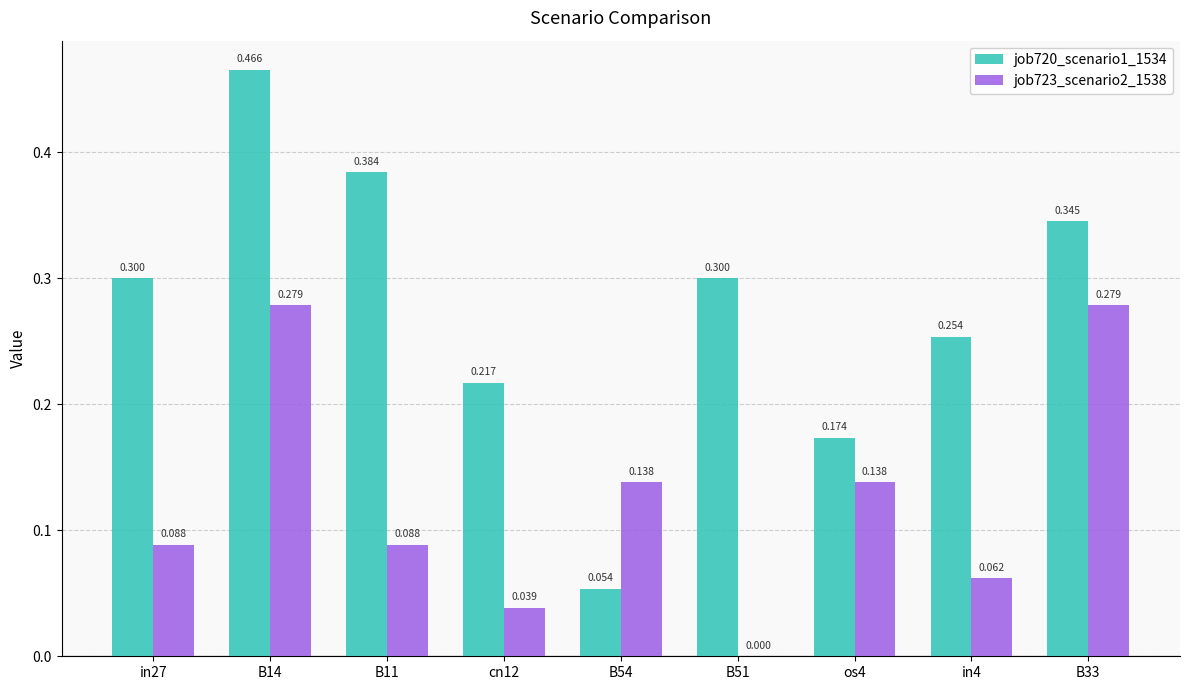

Is the value of job720_scenario1_1534 at os4 greater than the value of job723_scenario2_1538 at in4?

Yes